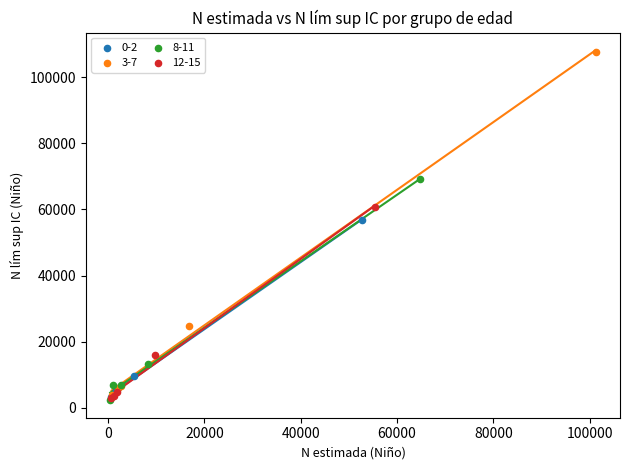

Which series reaches the maximum Y coordinate?

3-7